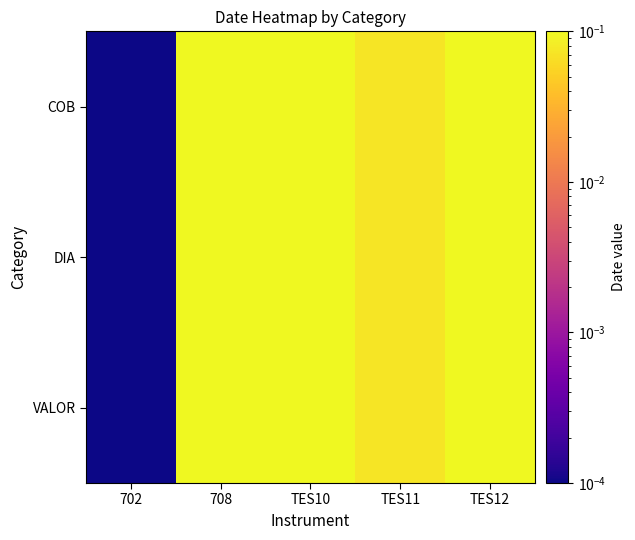

How many series are shown in this chart?

3